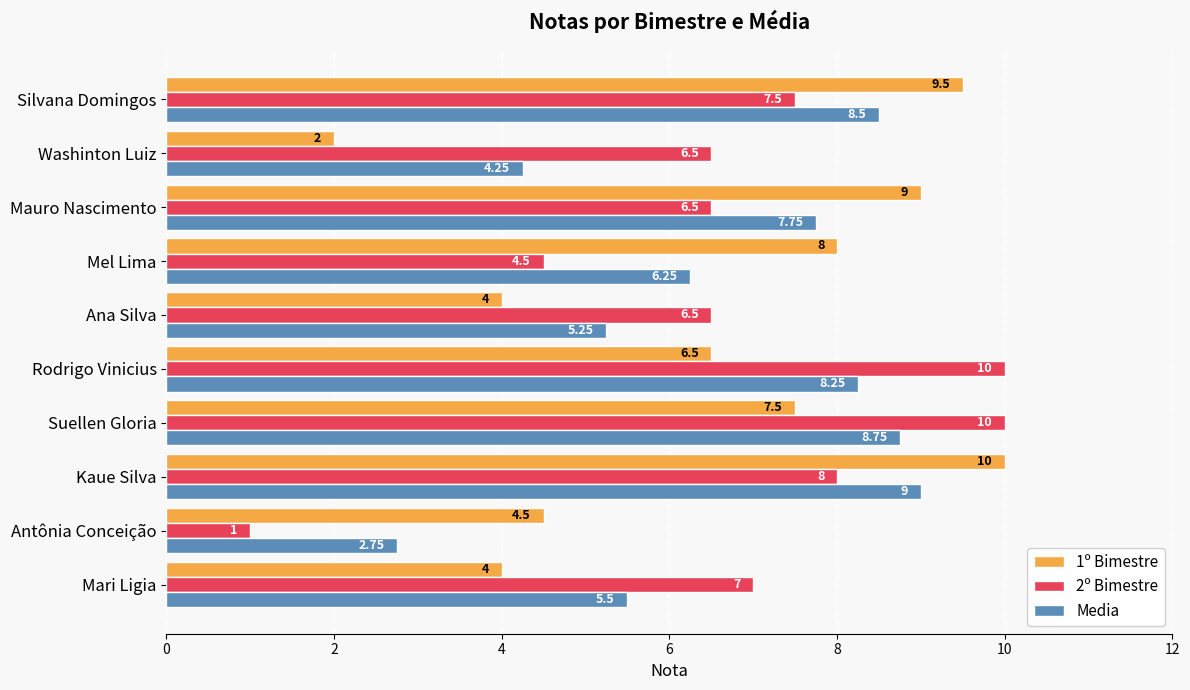

What is the sum of all 1º Bimestre values?

65.0